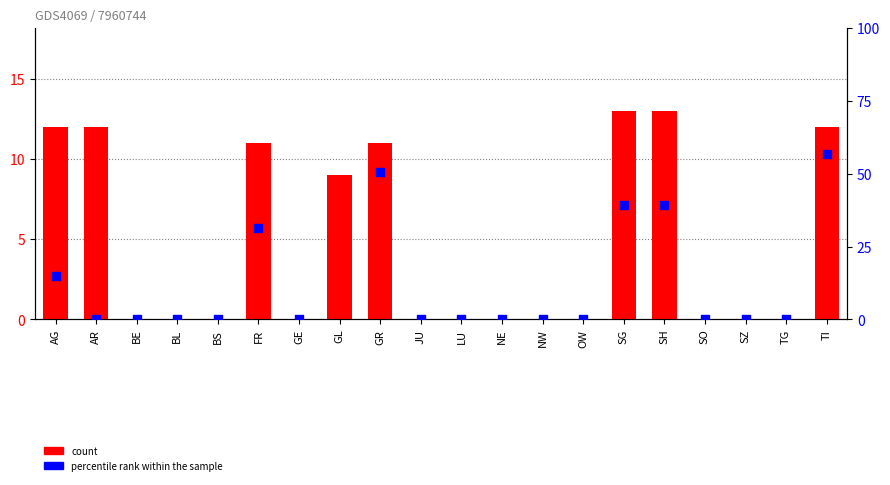

Which series contains the highest Y value?

percentile rank within the sample